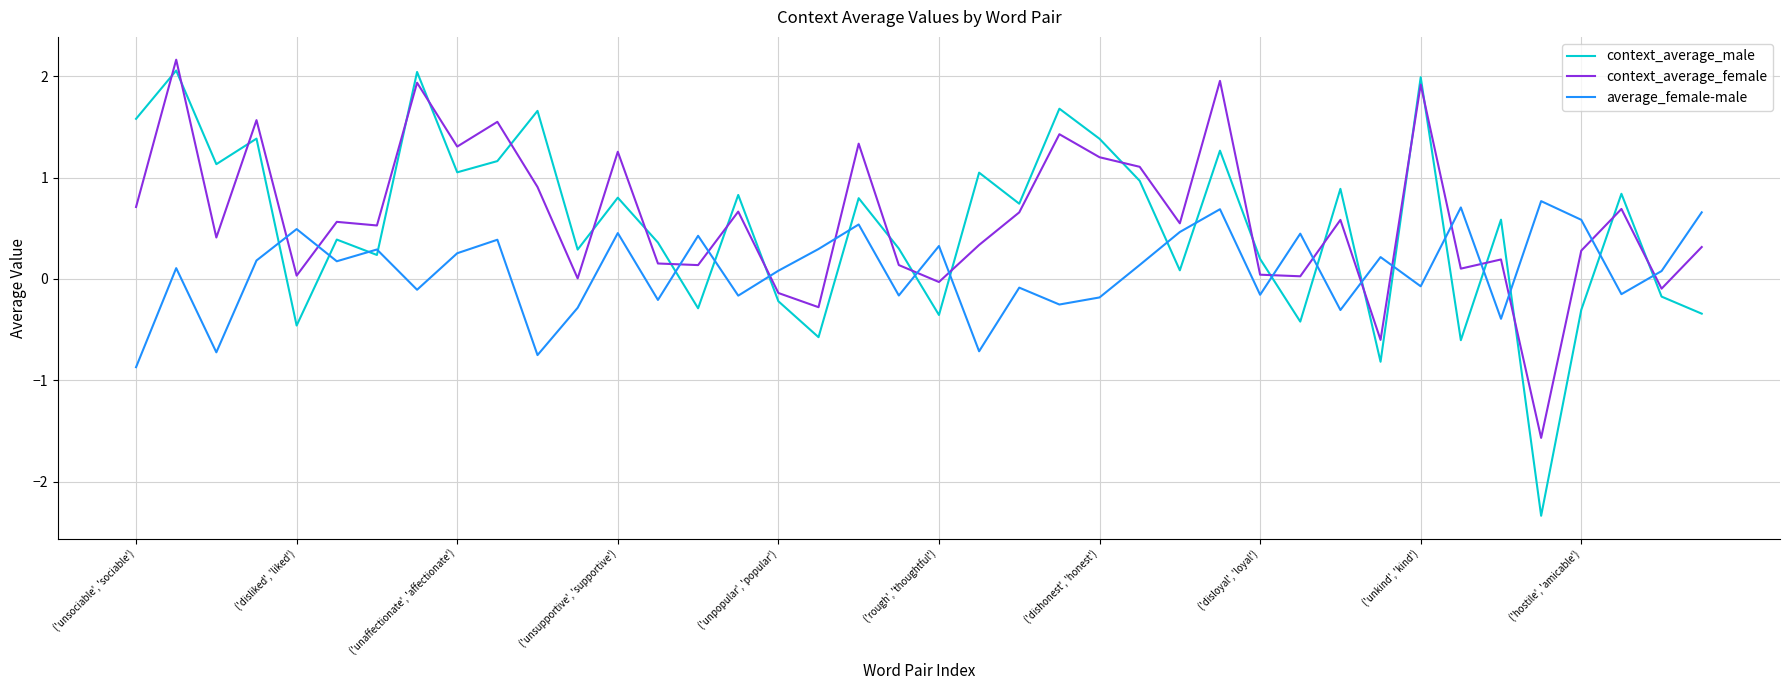

Which series ends up on top after the final intersection of average_female-male and context_average_female?

average_female-male